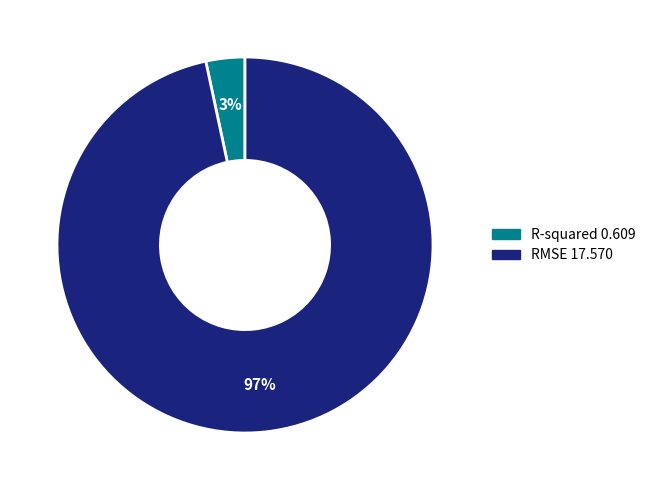

To the nearest percent, what is the combined percentage of R-squared and RMSE?

100%